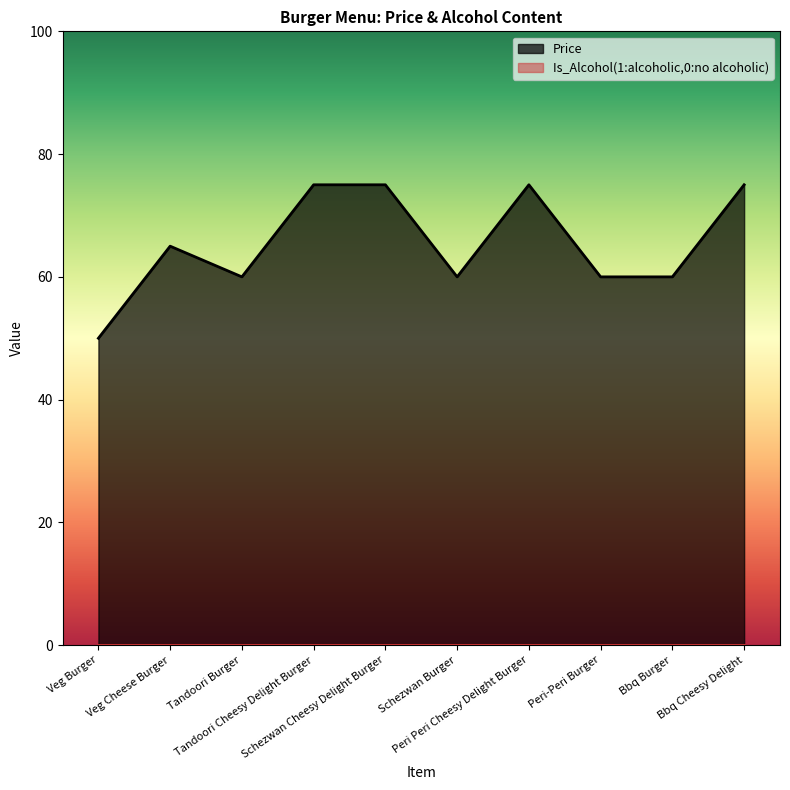

True or false: the data shows 111 at Schezwan Cheesy Delight Burger.

False